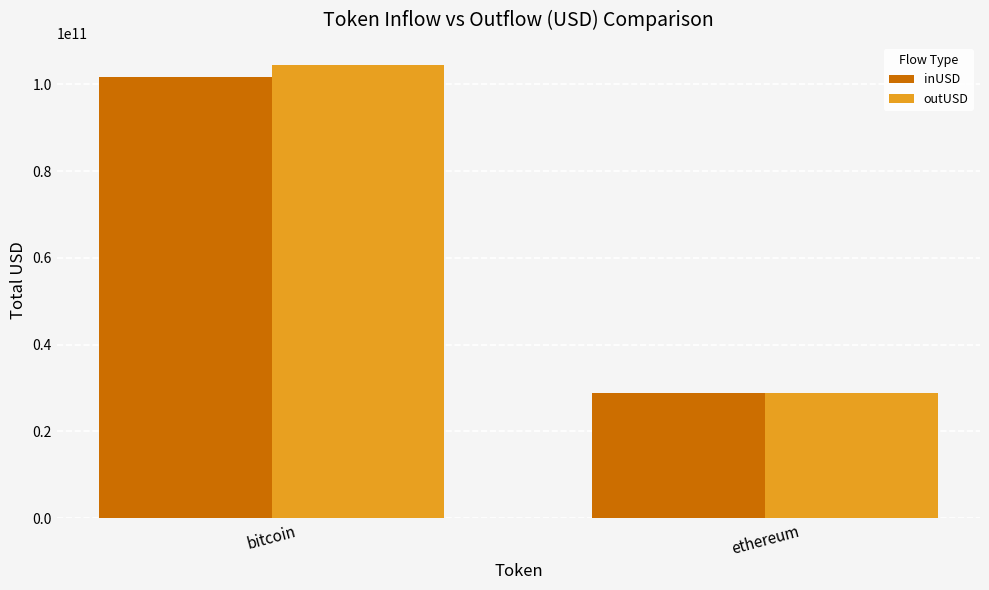

What is the smallest value displayed?

28754756682.5